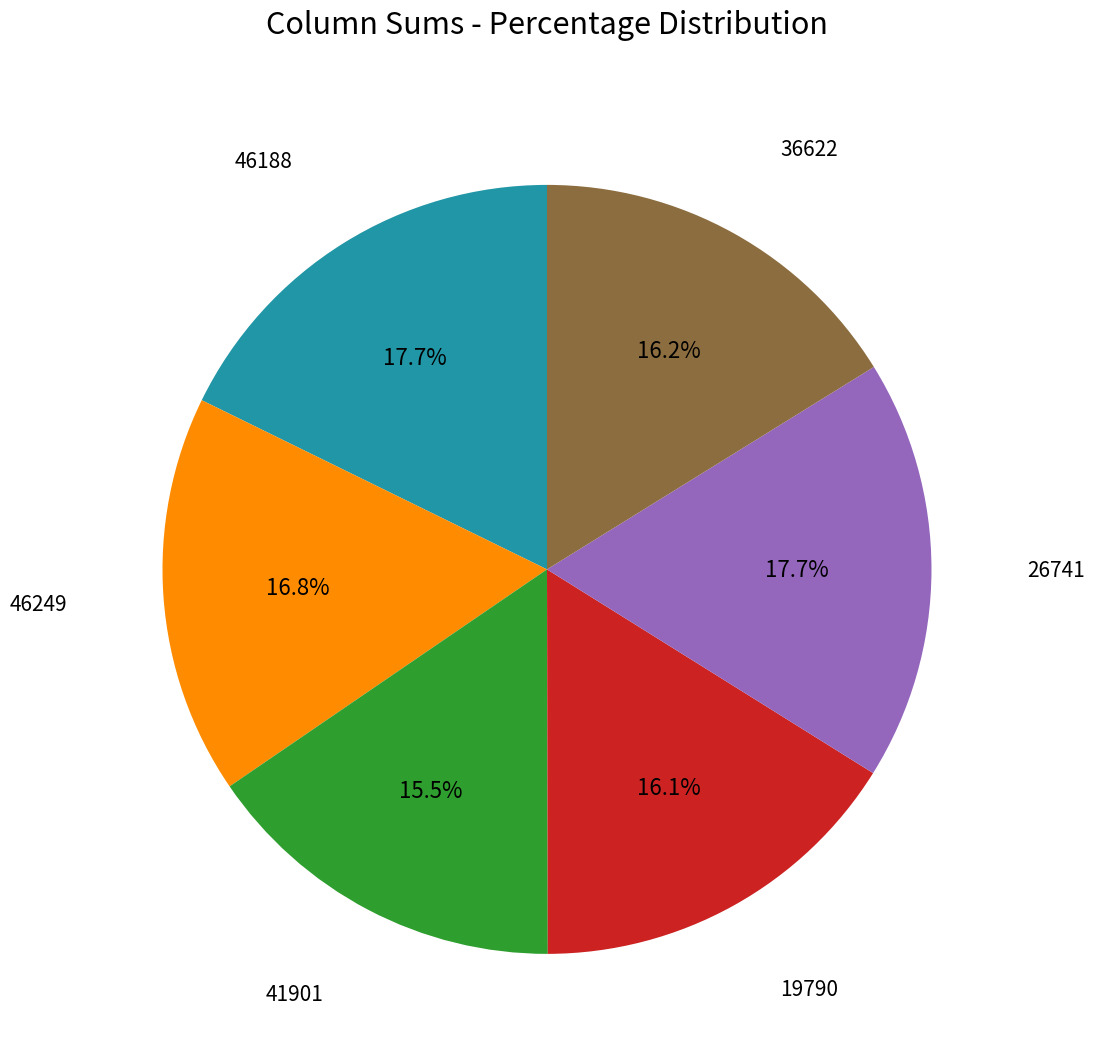

Between 36622 and 41901, which is larger?

36622